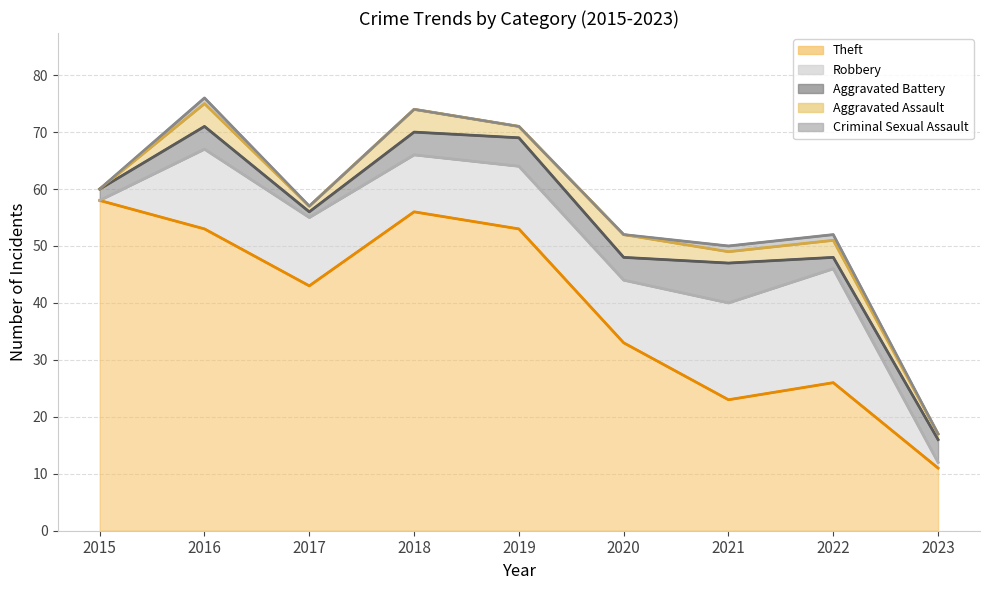

Does the chart display data point markers on the line(s)?

No